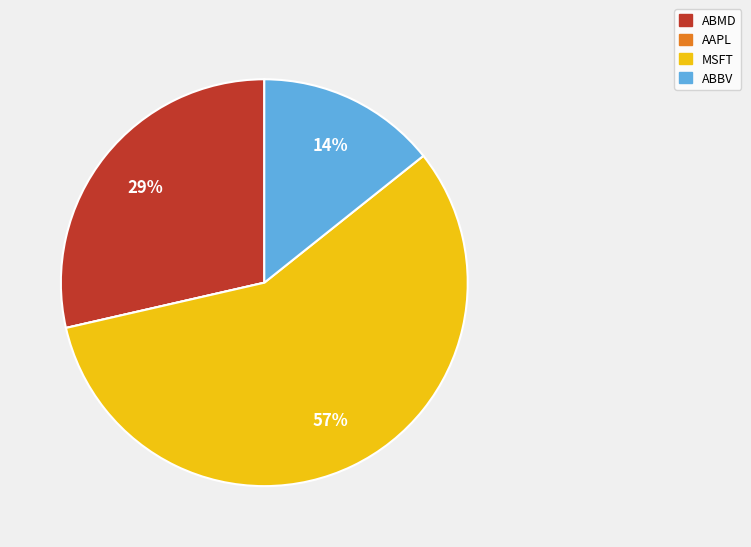

Which category has the biggest portion of the pie?

MSFT